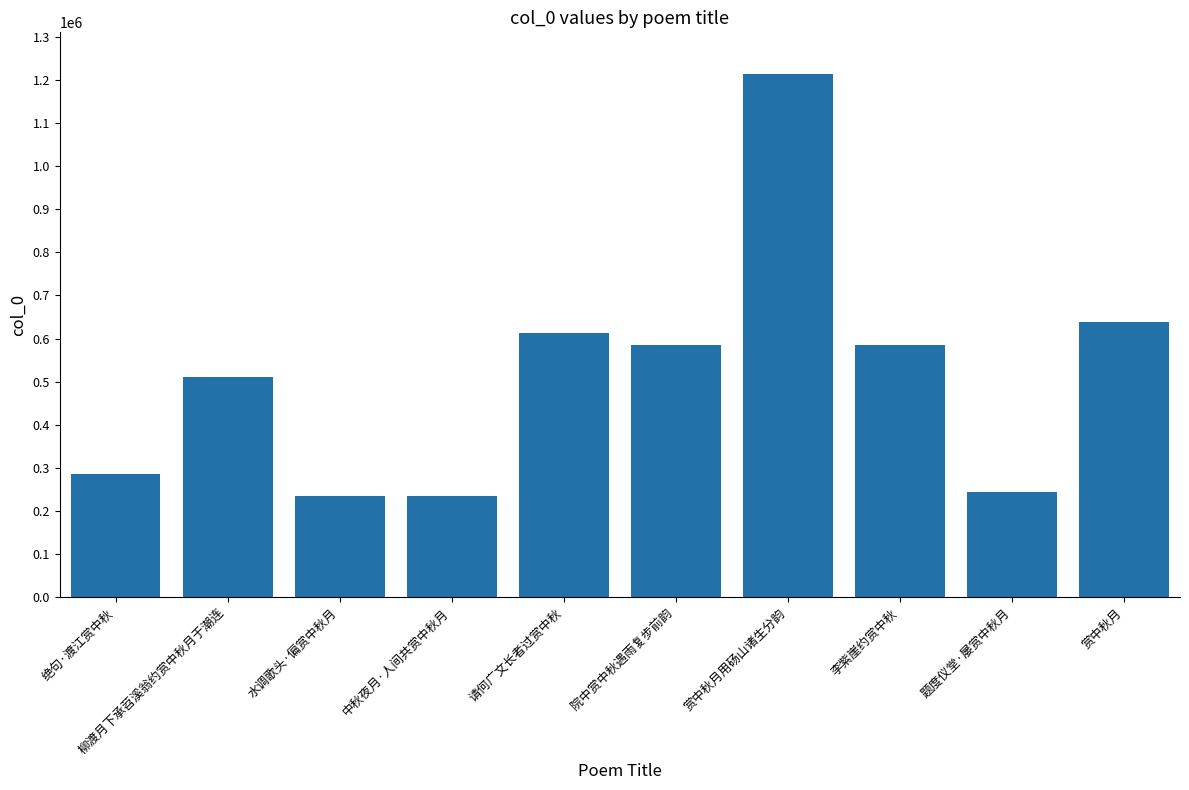

What is the label of the 10th bar from the left?

赏中秋月